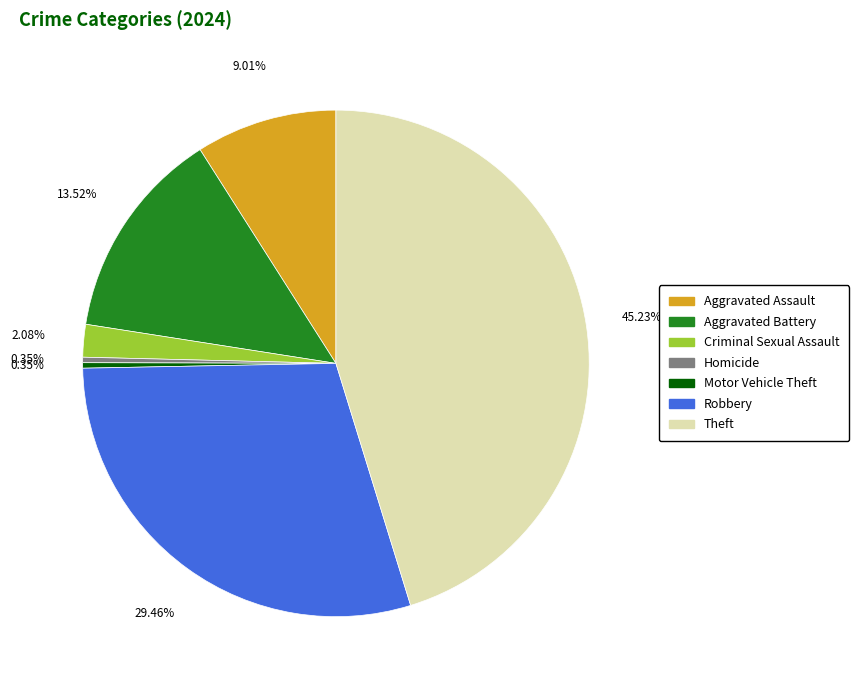

Does any single category account for the majority?

No